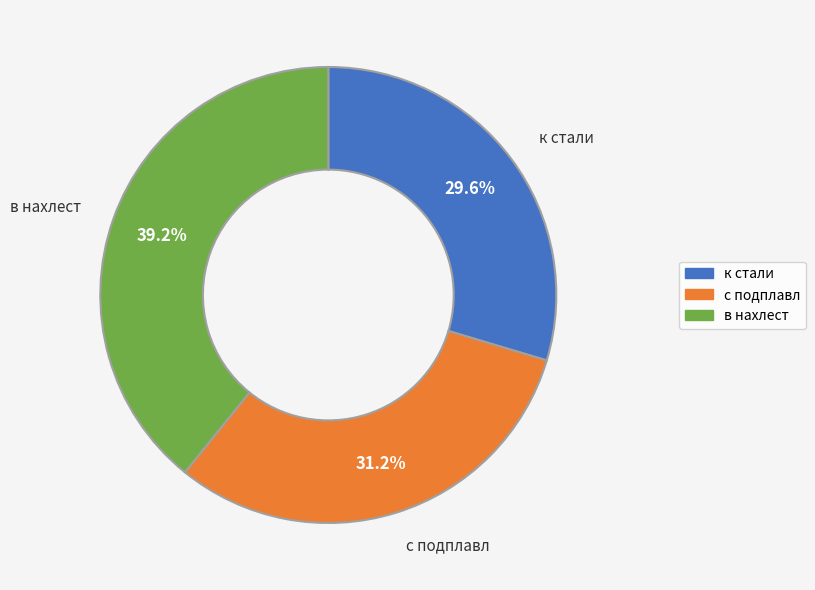

To the nearest percent, what portion does с подплавл represent?

31%